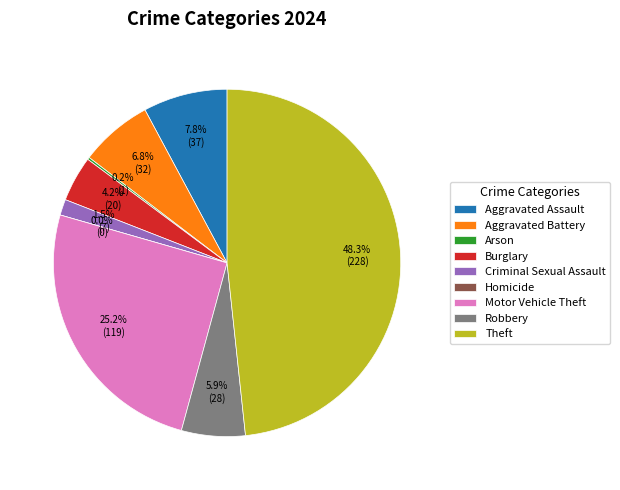

What is the smallest slice in the pie chart?

Homicide